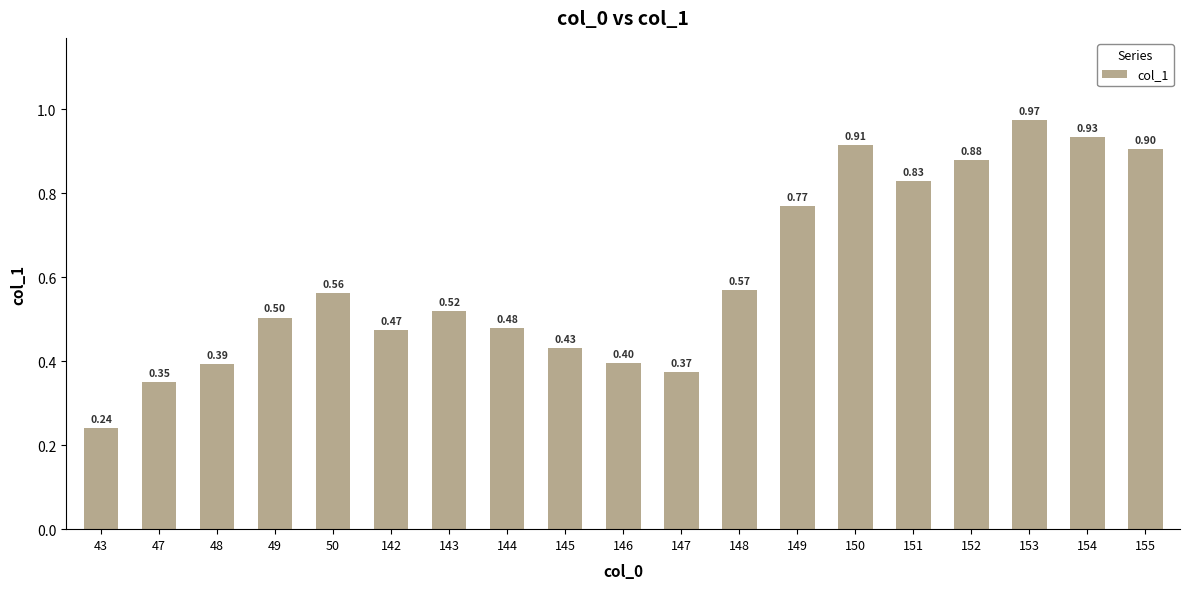

List the labels in order of value, largest first.

153, 154, 150, 155, 152, 151, 149, 148, 50, 143, 49, 144, 142, 145, 146, 48, 147, 47, 43